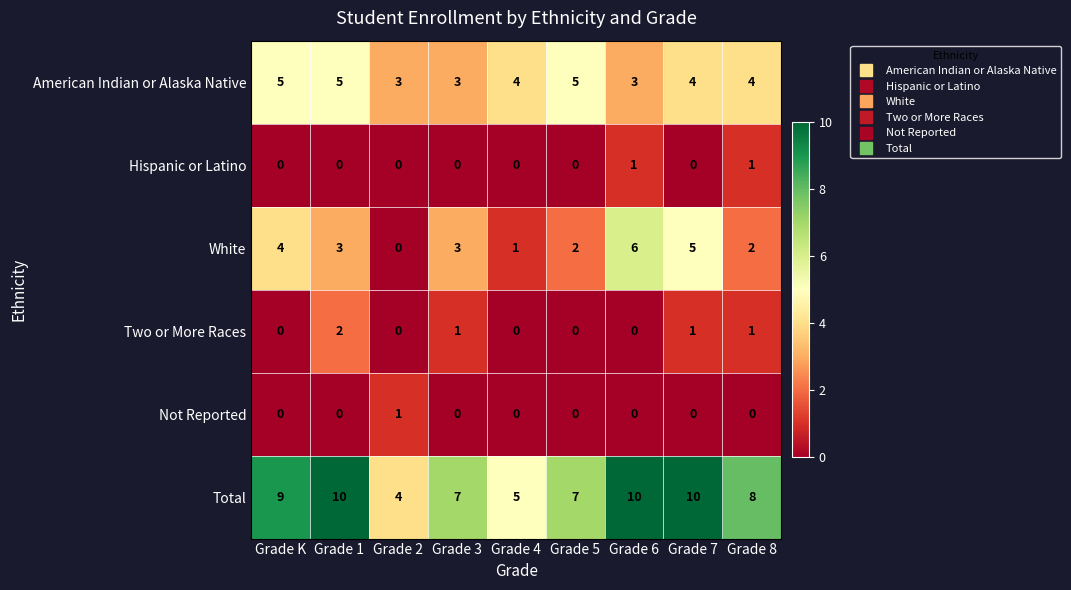

What is the highest value of the Total series?

10